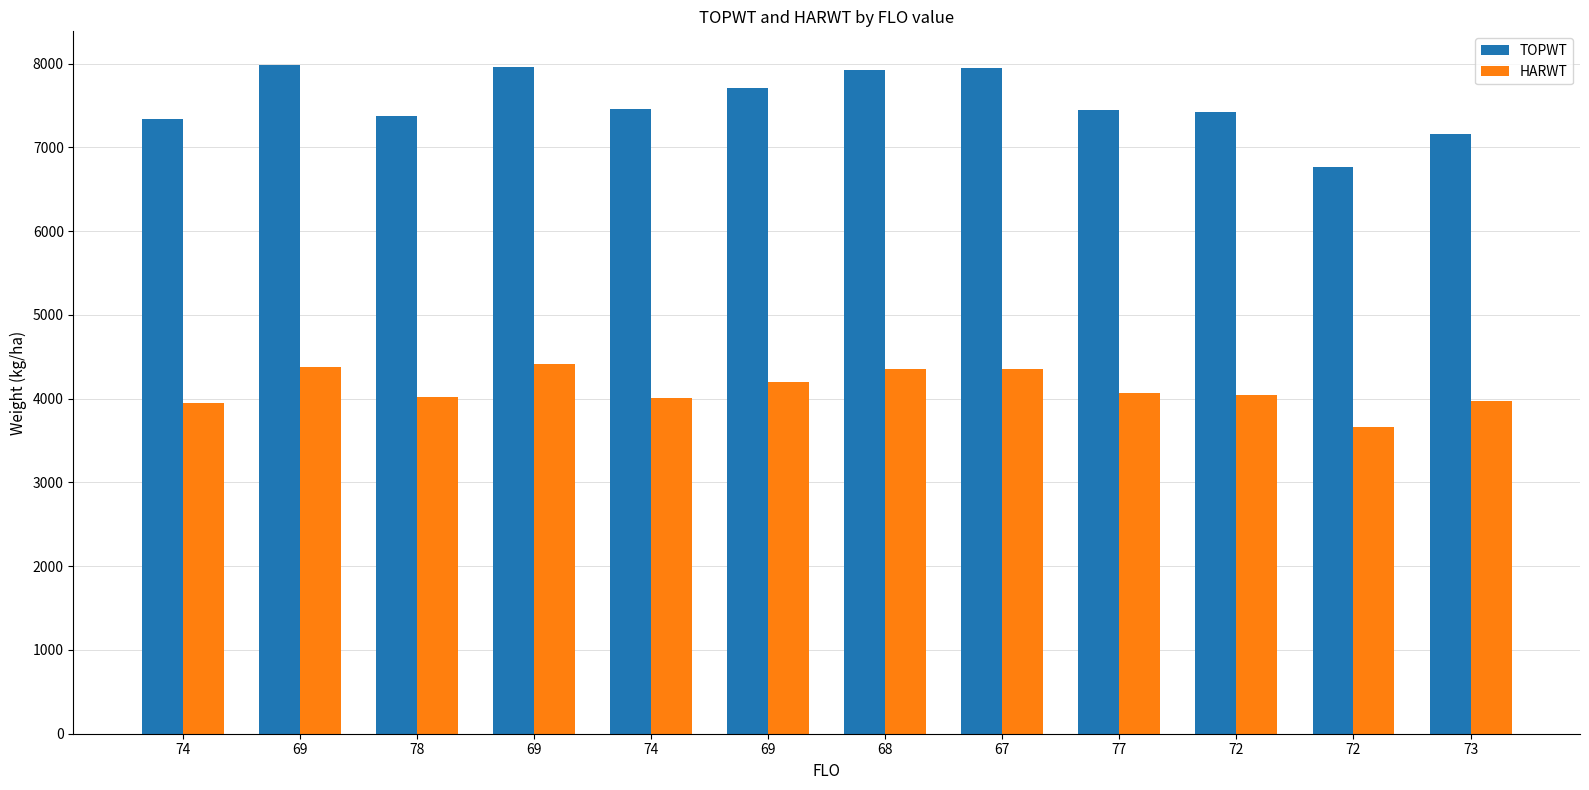

What is the minimum value shown in the chart?

3663